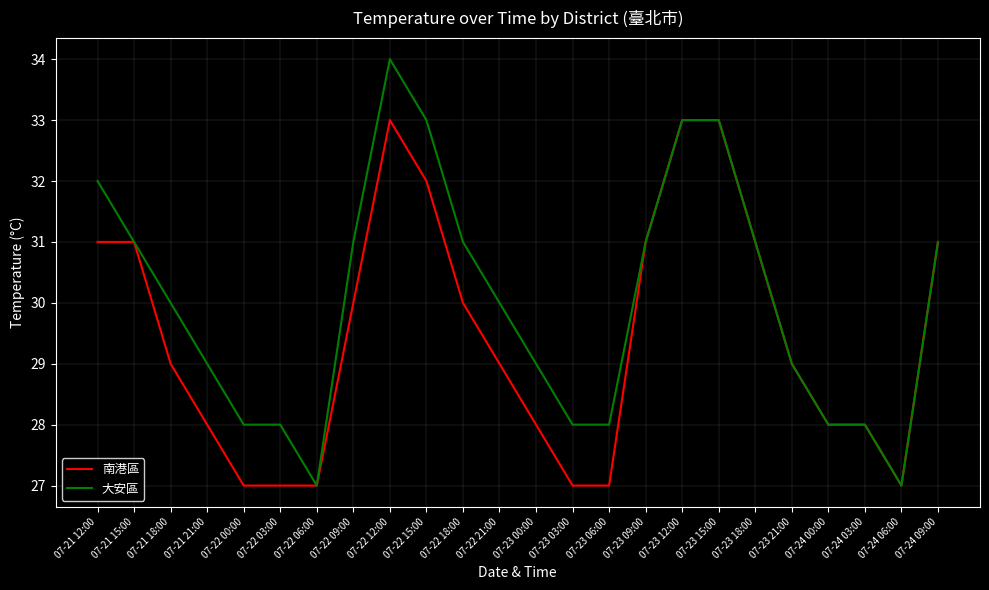

What is the difference between the second highest and second lowest values in the 南港區 series?

6